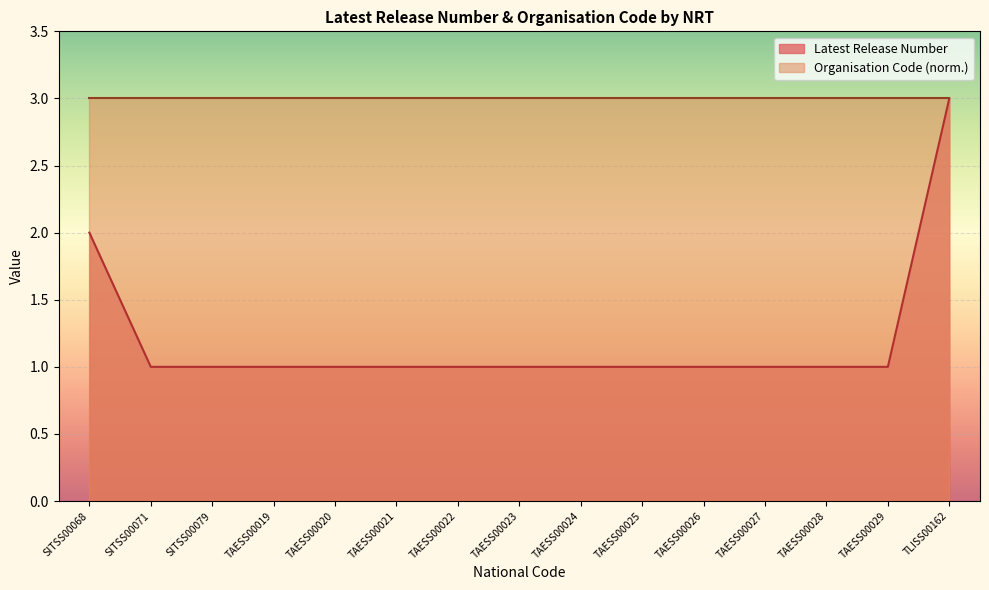

Reading left to right, what are all the values shown in this chart?

2	1	1	1	1	1	1	1	1	1	1	1	1	1	3